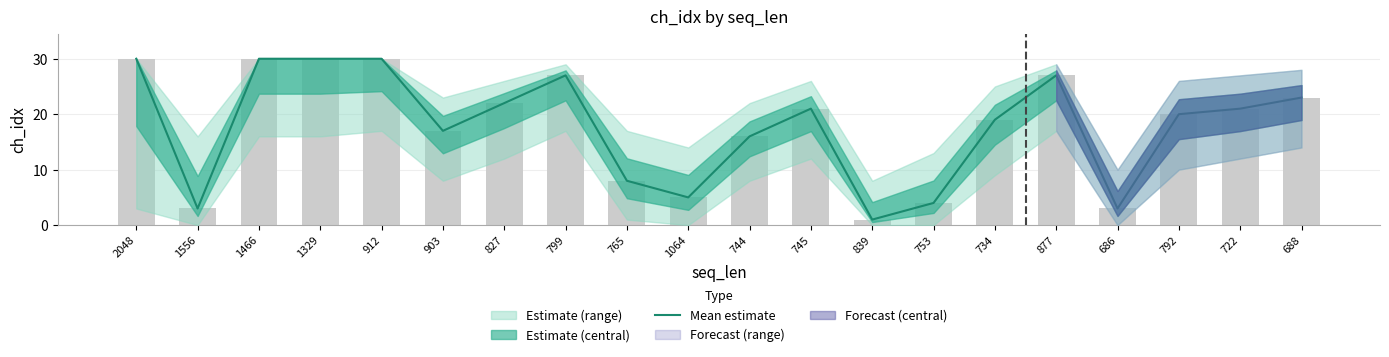

How many bars are there in total?

20